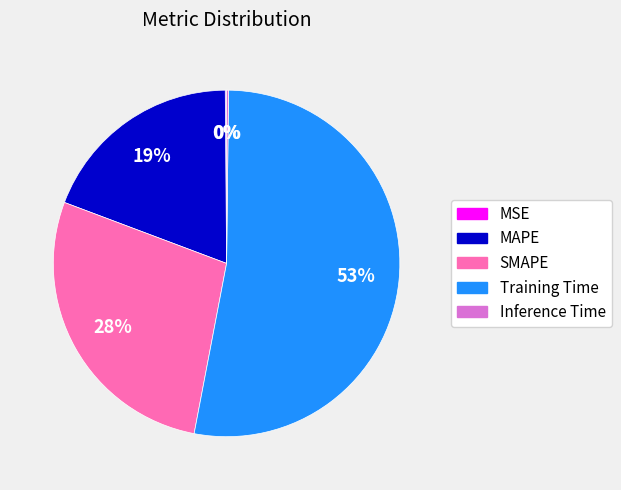

True or false: SMAPE accounts for 28% of the total.

True